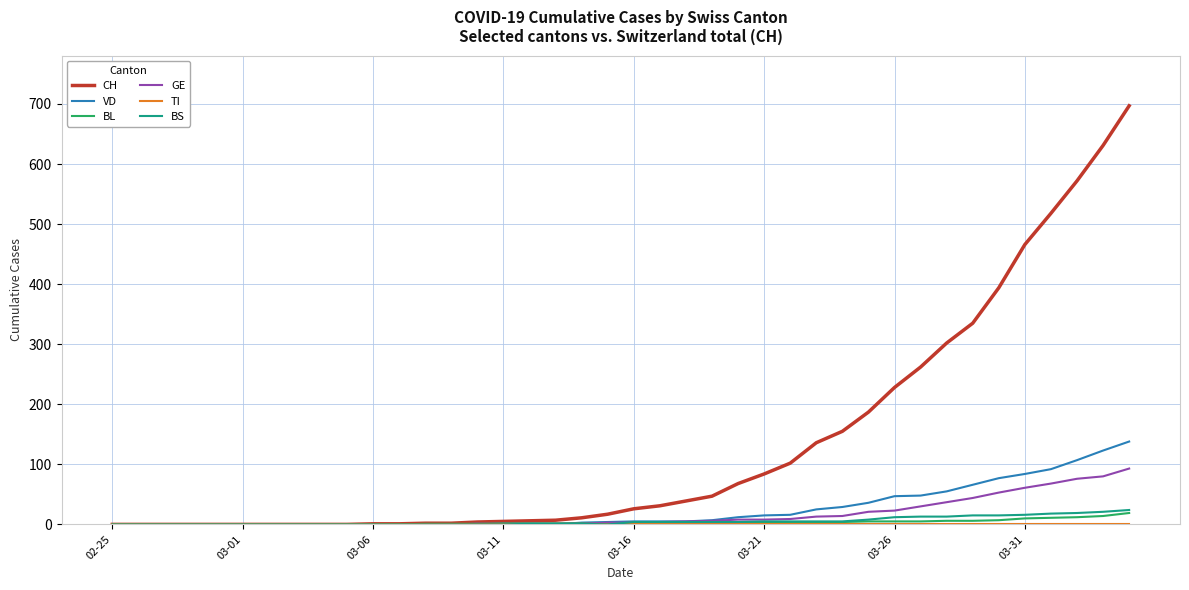

Which series has the widest spread of values?

CH